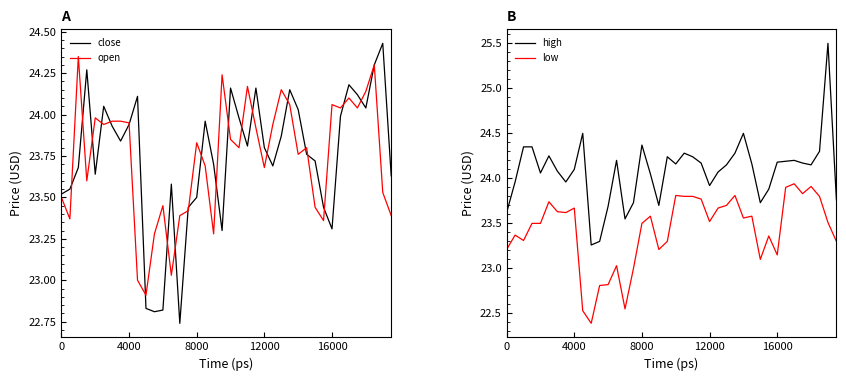

Is the value of open at 19 greater than the value of high at 14?

No